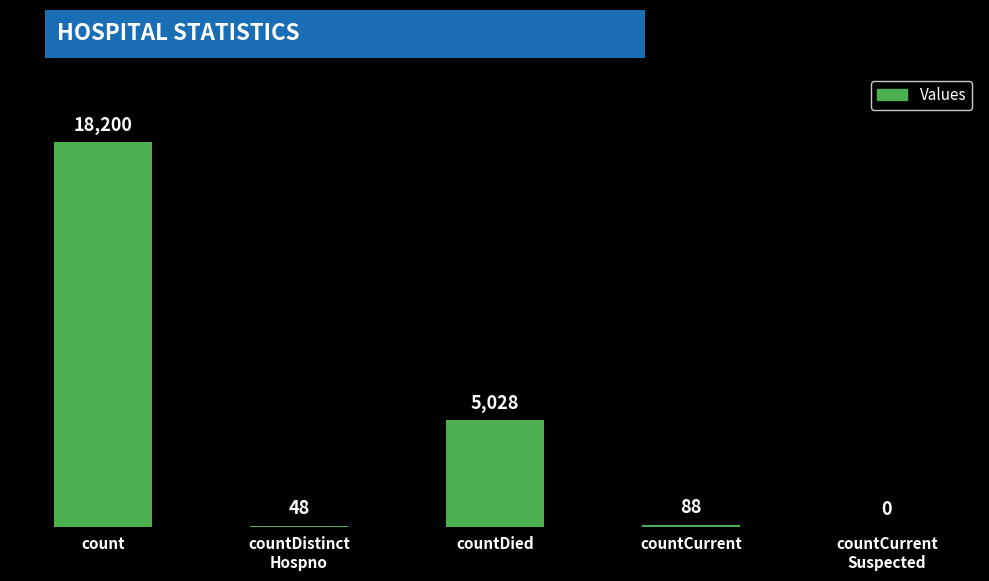

The value at countDied is 2553. True or false?

False